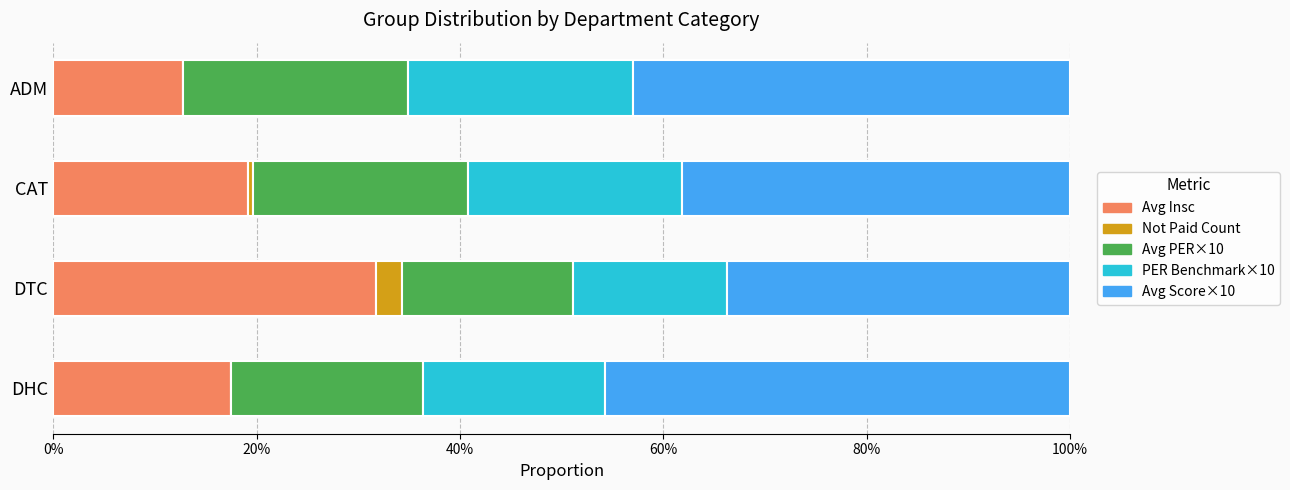

At which label does Avg Insc reach its peak?

DTC